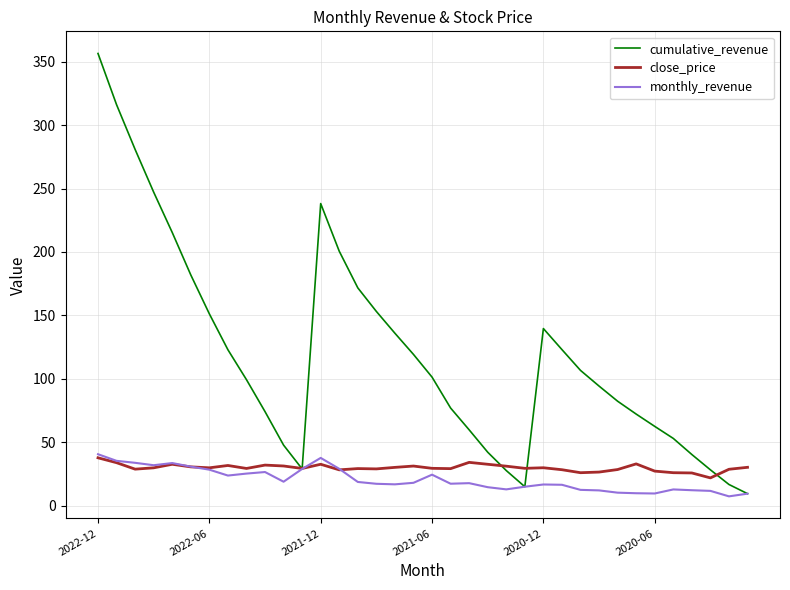

What is the maximum value shown in the chart?

356.6